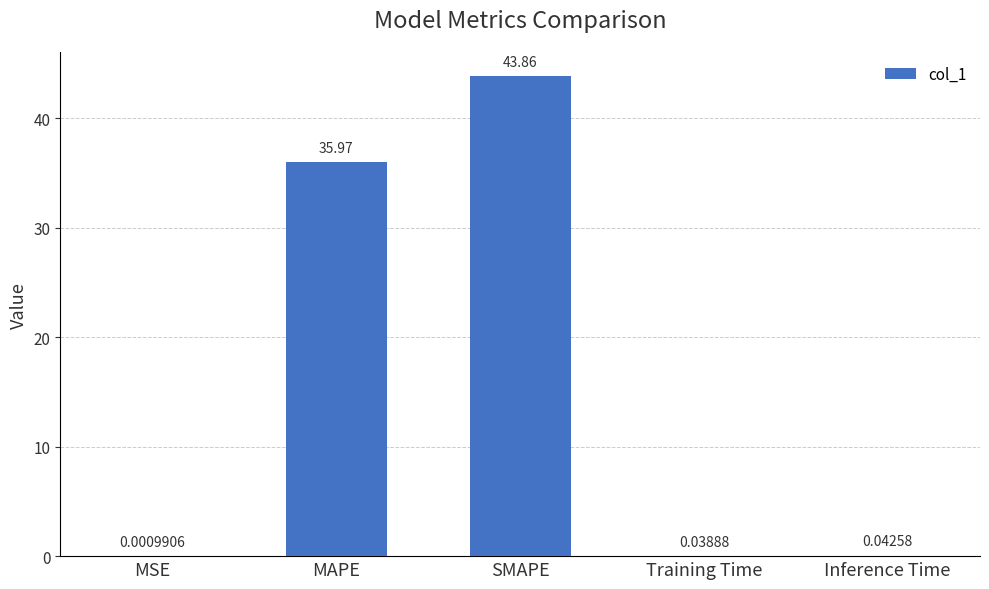

Between Training Time and MSE, which is larger?

Training Time